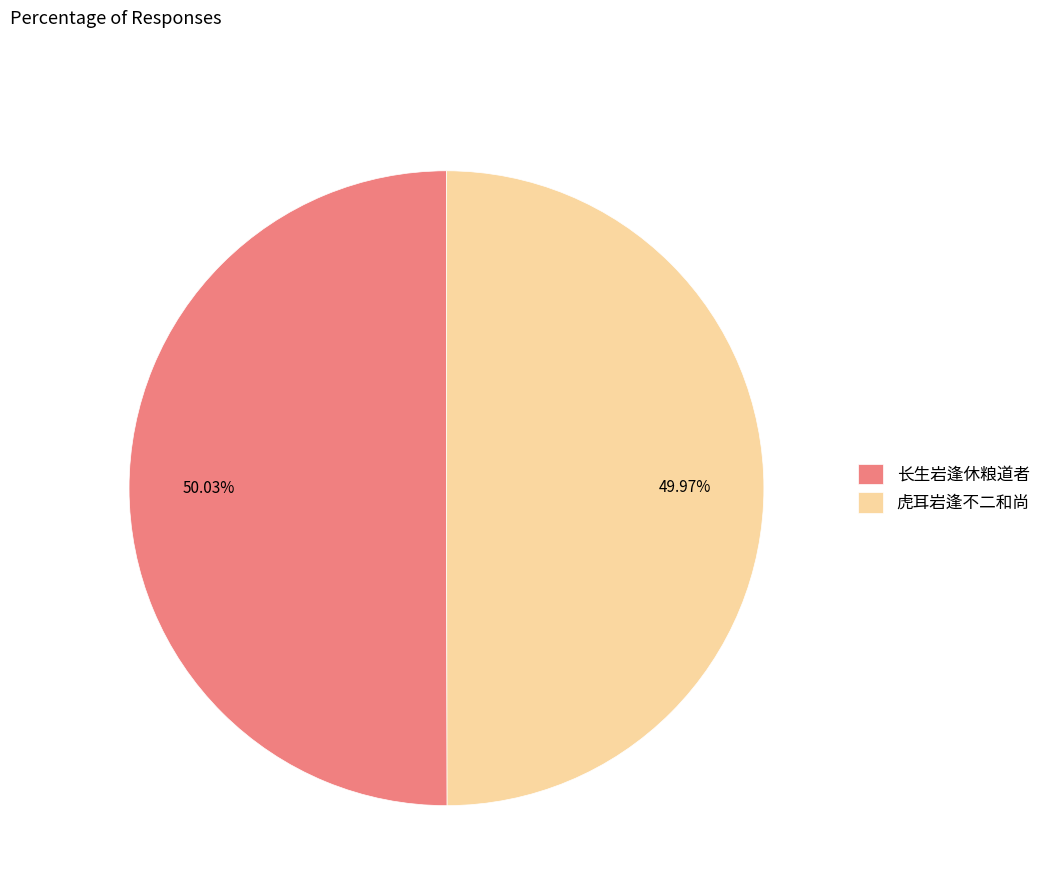

The 长生岩逢休粮道者 slice represents 38% of the pie. True or false?

False